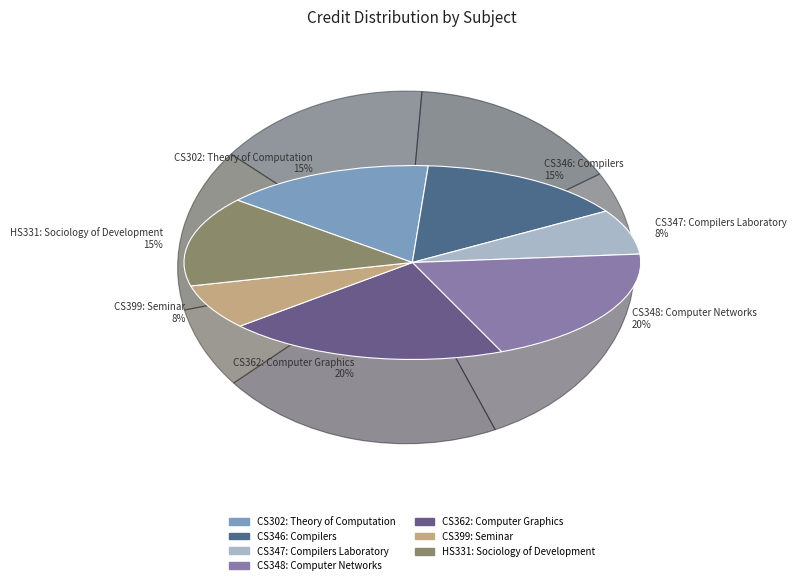

Which has a higher value, CS302: Theory of Computation or CS362: Computer Graphics?

CS362: Computer Graphics